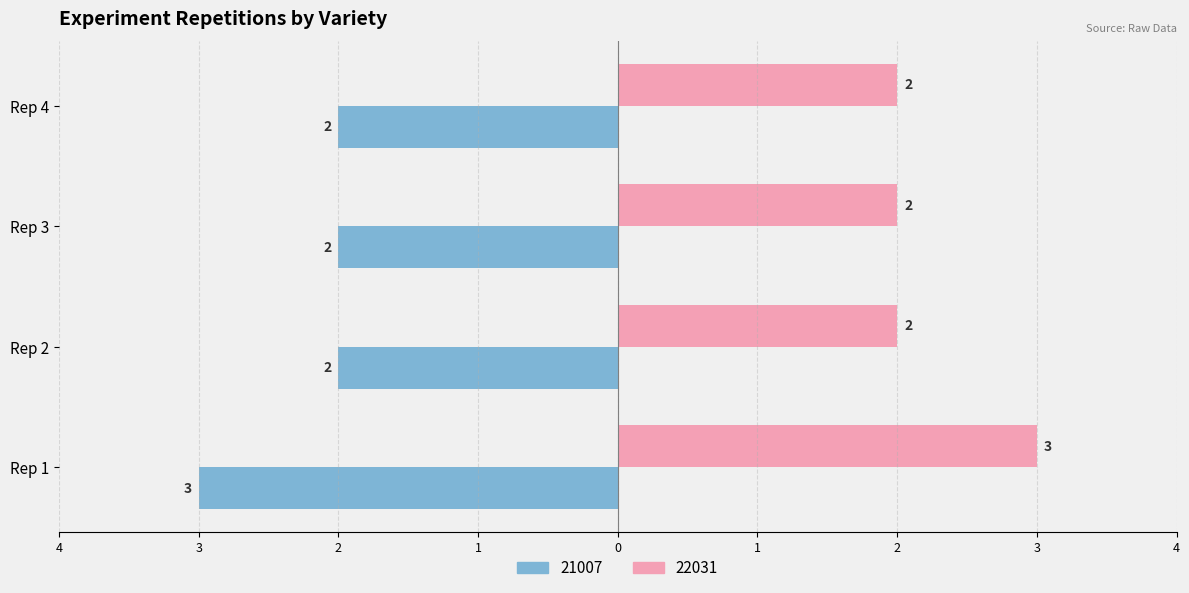

Which series has the largest range (max minus min)?

21007